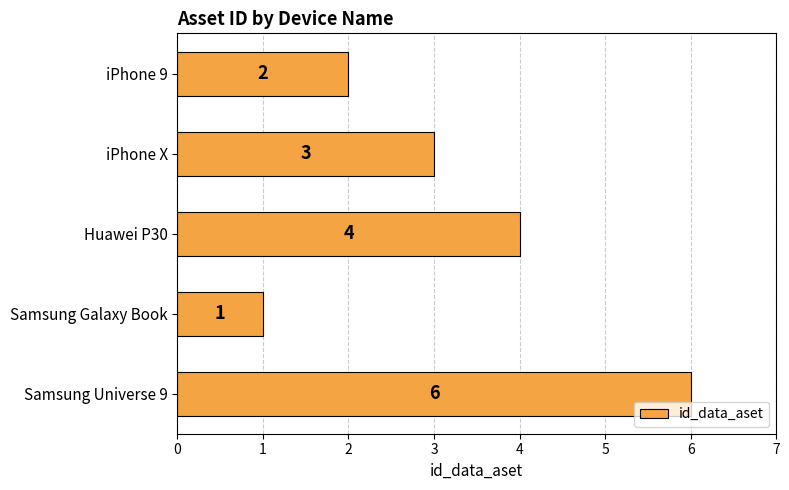

Reading top to bottom, list all the values displayed in this chart.

iPhone 9=2	iPhone X=3	Huawei P30=4	Samsung Galaxy Book=1	Samsung Universe 9=6